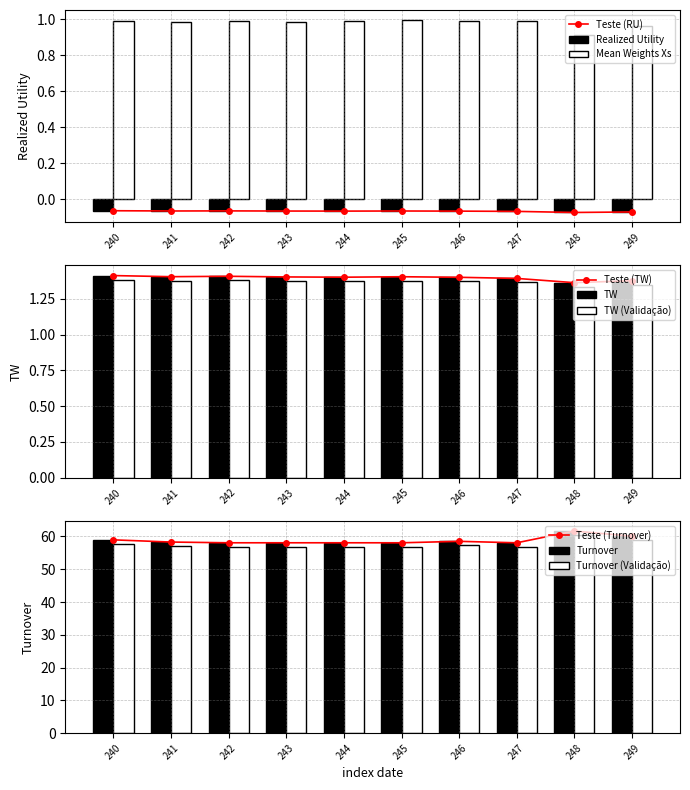

Between 248 and 246, which is larger?

246